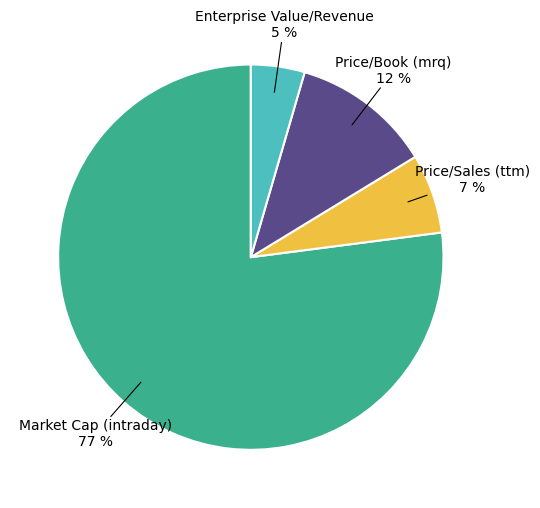

Is there a majority slice in this chart?

Yes